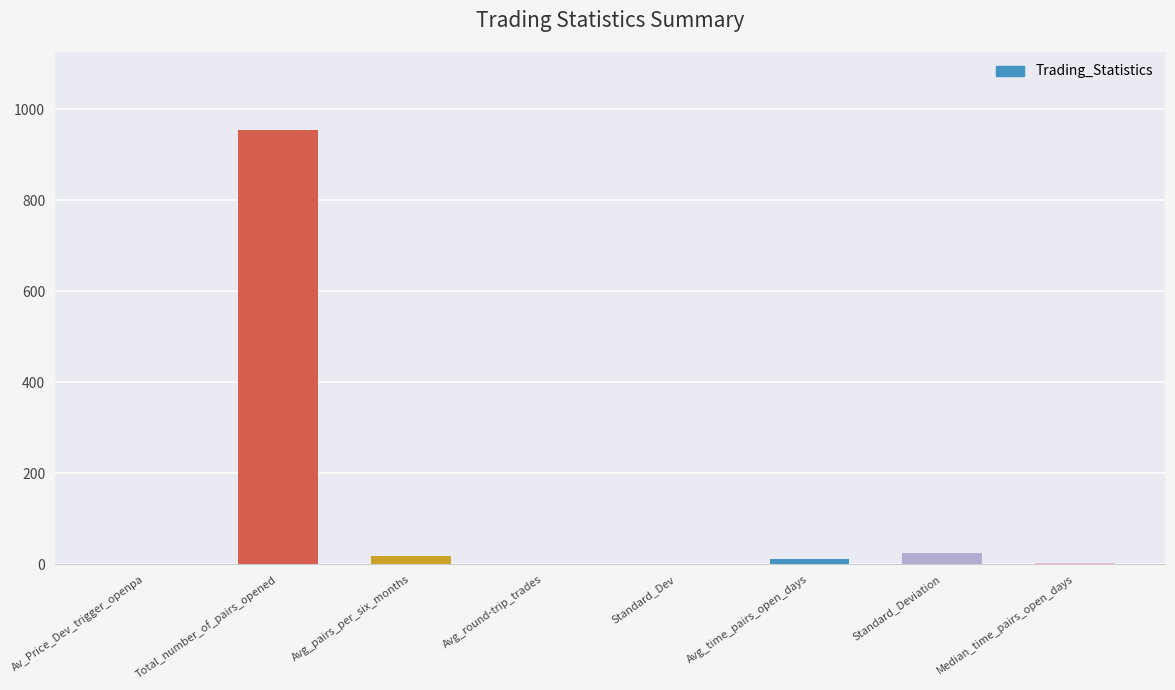

Which category has the highest value across all series?

Total_number_of_pairs_opened